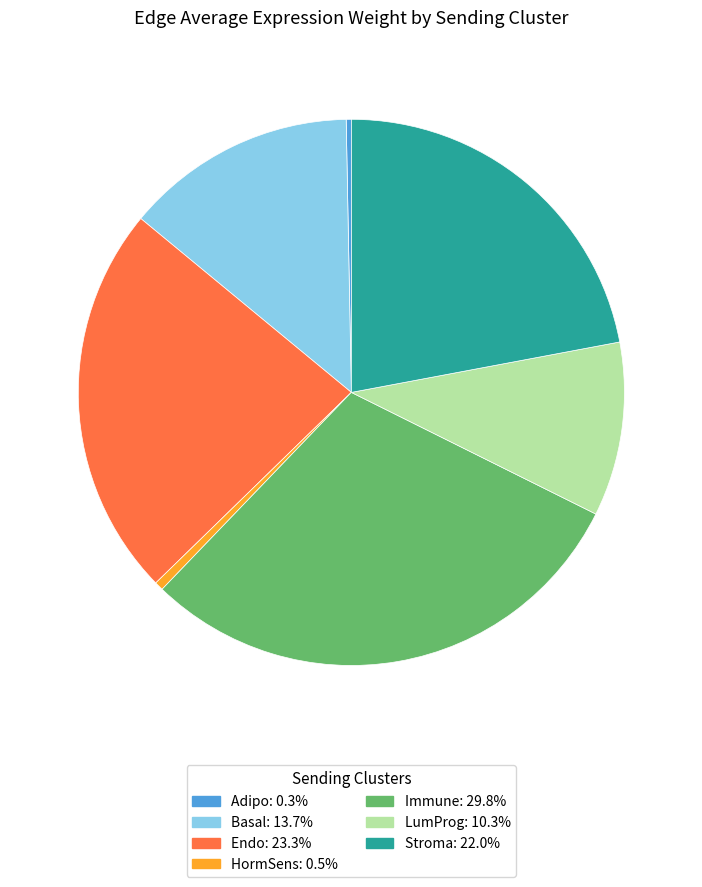

Which category has the biggest portion of the pie?

Immune